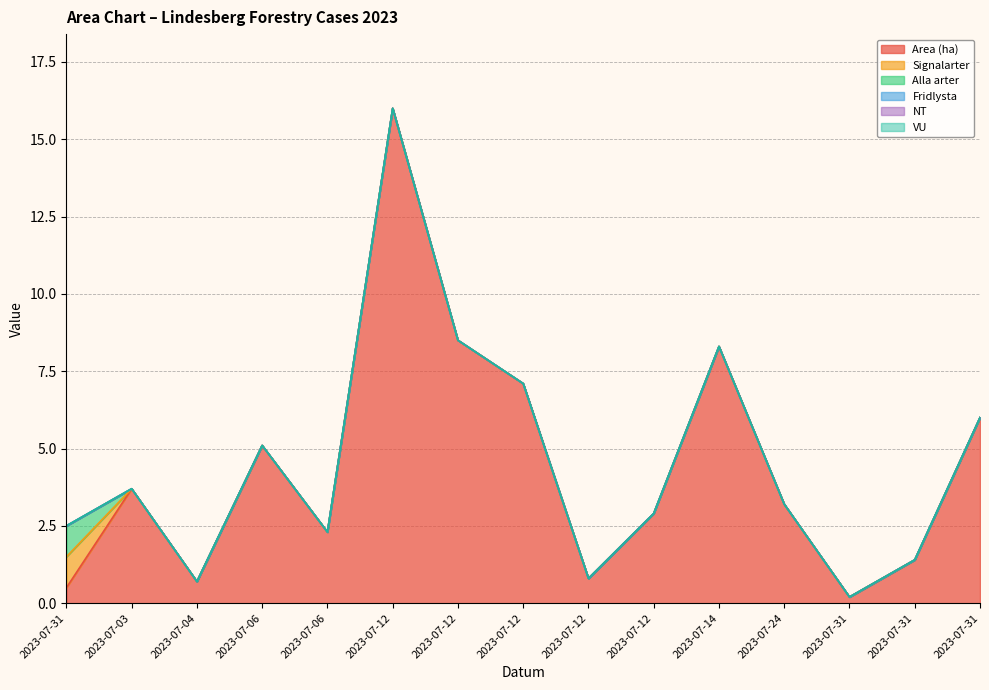

Is the value of Fridlysta at 2023-07-03 greater than the value of VU at 2023-07-12?

No